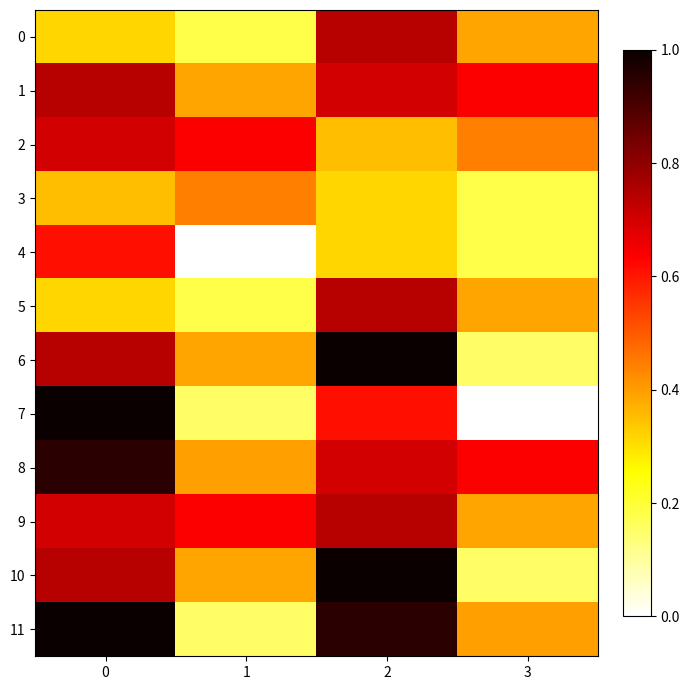

At how many categories does at least one series exceed 0?

4